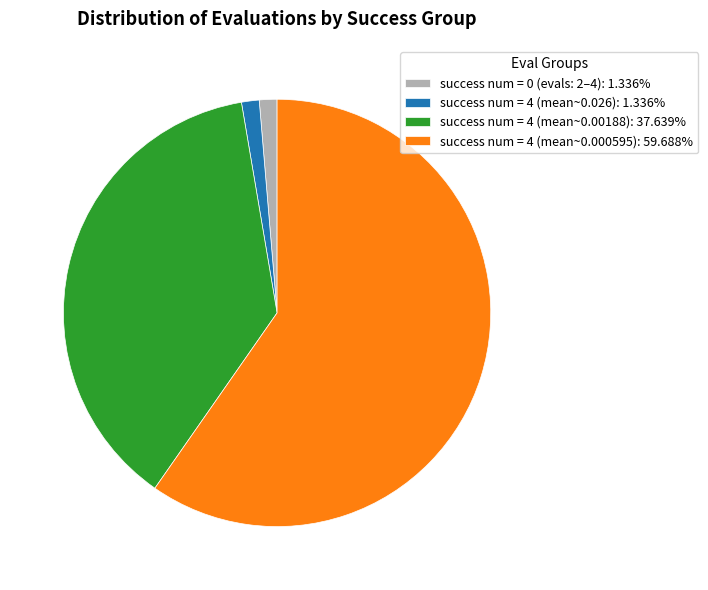

Count the number of slices in the pie.

4